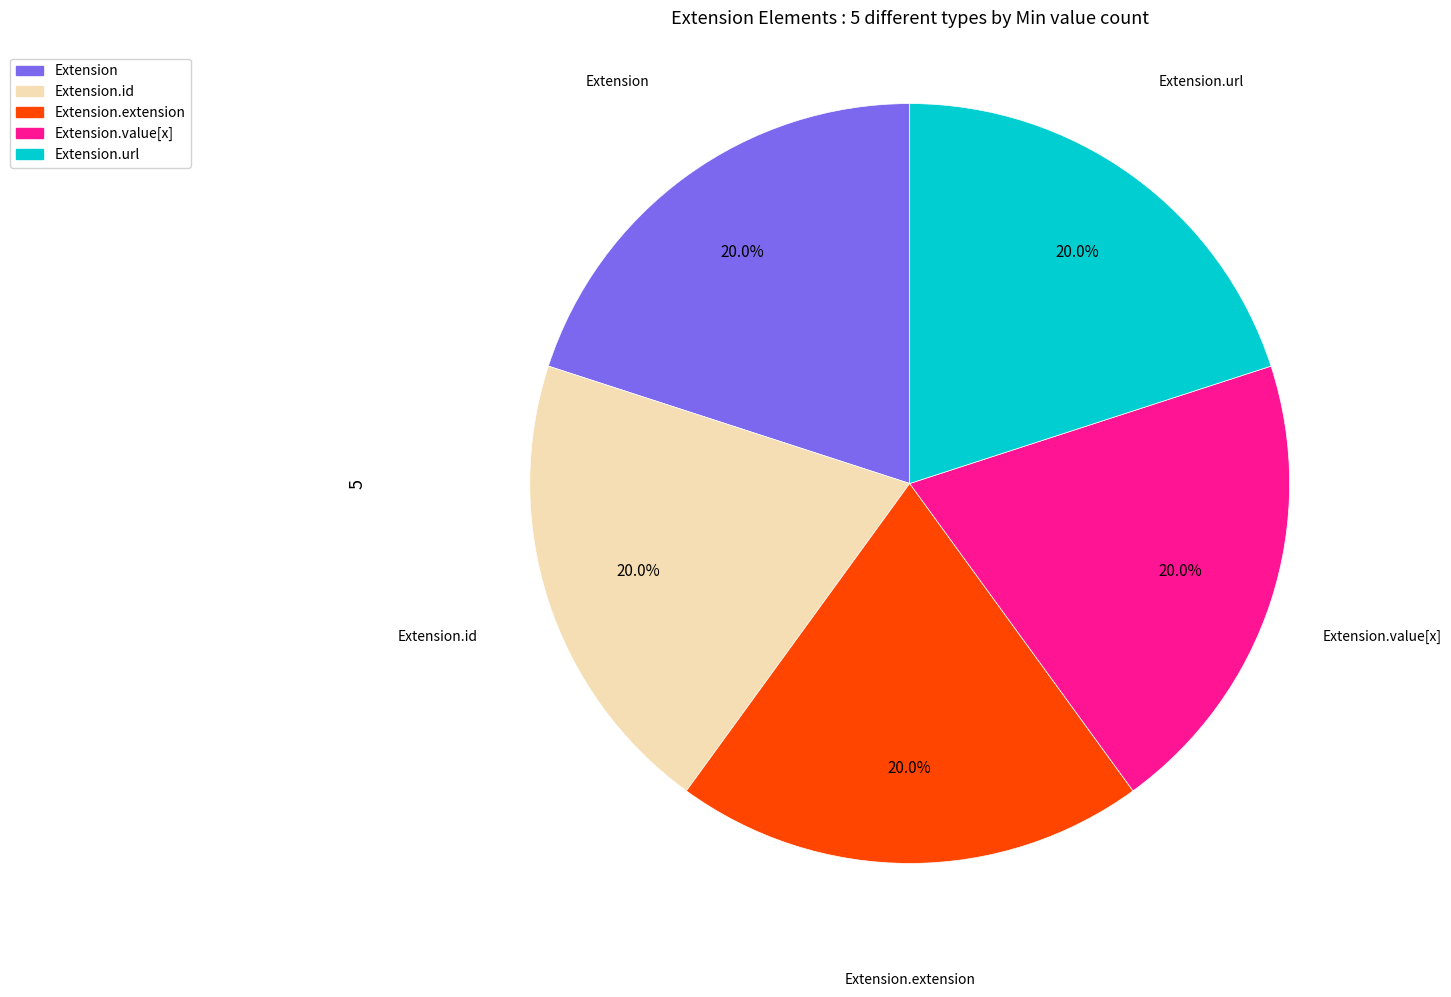

Is Extension.id the majority of the pie?

No